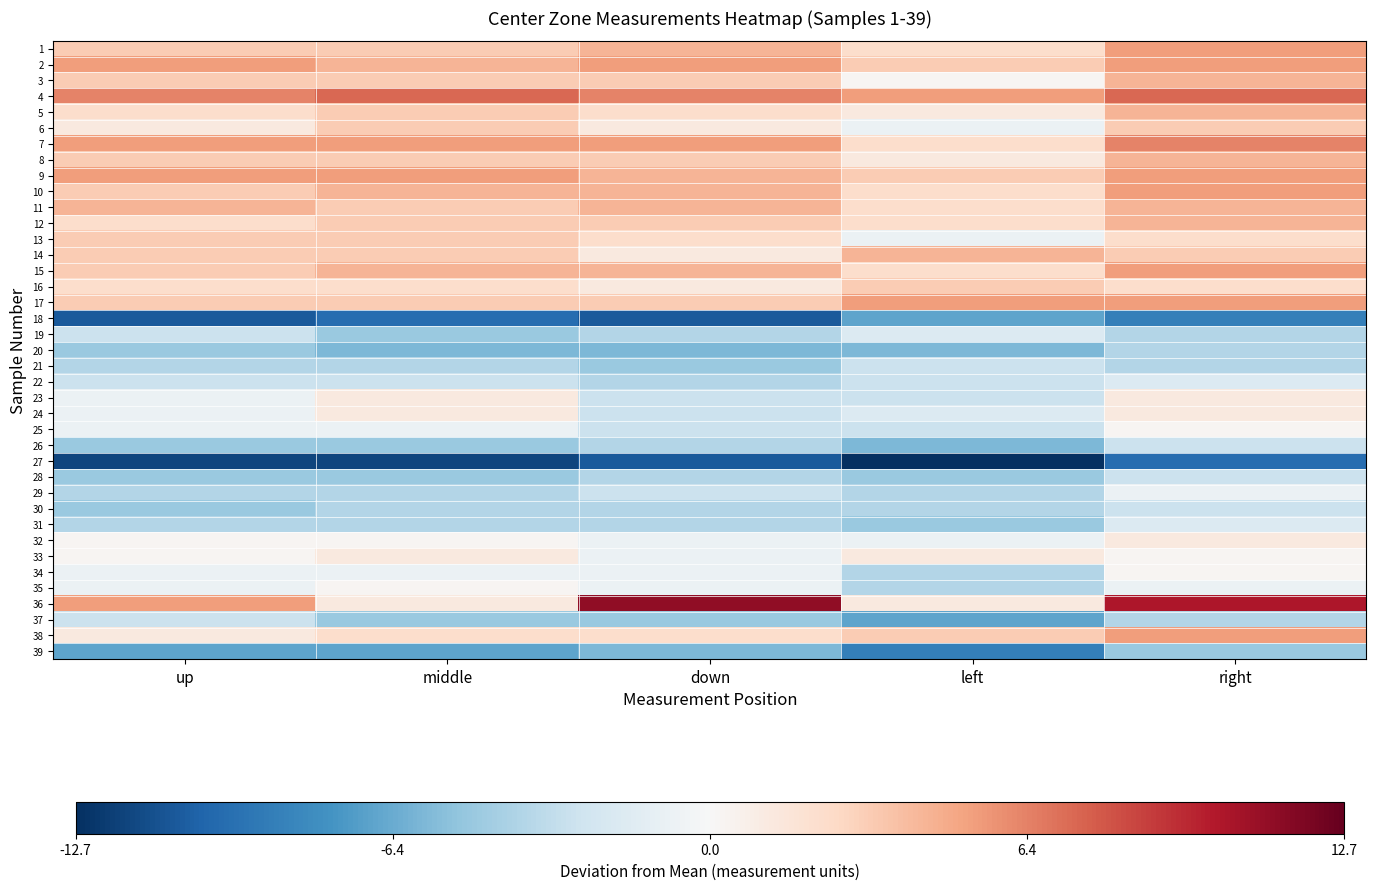

What is the spread (max minus min) of values at up?

18.0